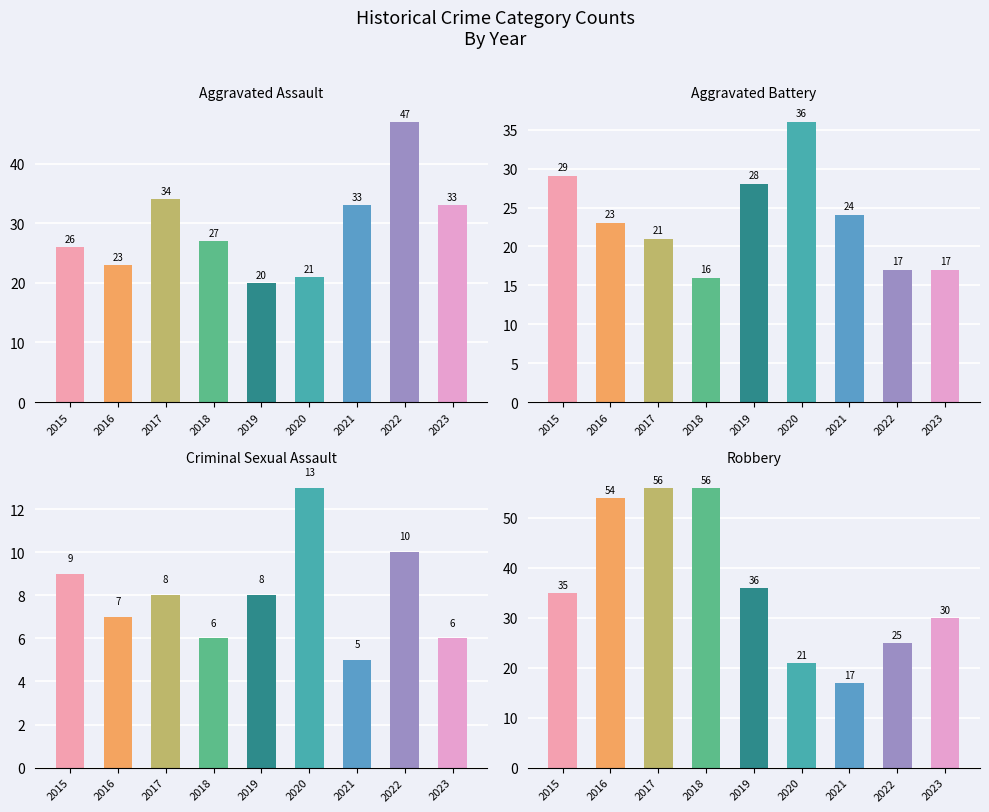

At 2016, list the series in order from largest to smallest.

Robbery, Aggravated Assault, Aggravated Battery, Criminal Sexual Assault